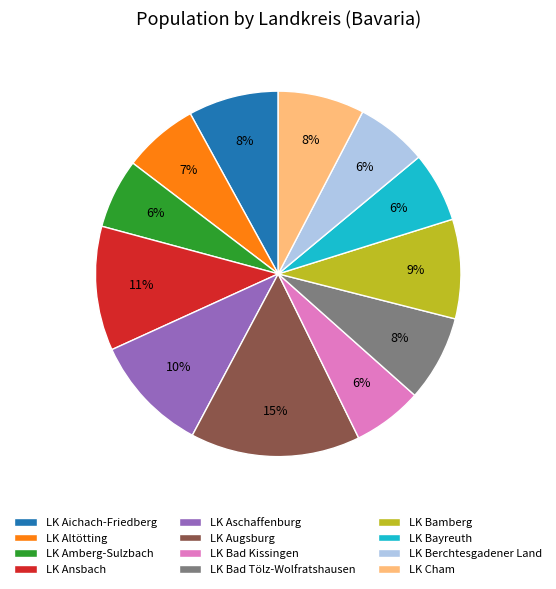

Which has a higher value, LK Aichach-Friedberg or LK Augsburg?

LK Augsburg